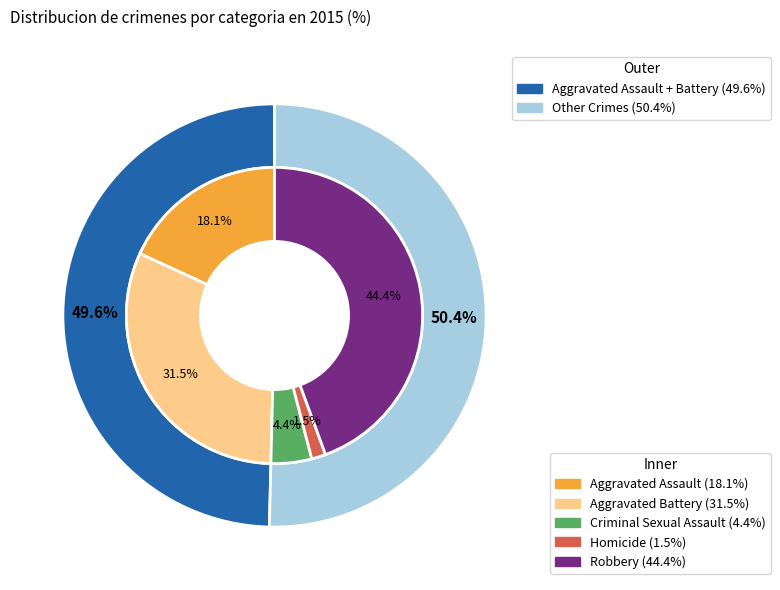

To the nearest percent, what is the combined percentage of Criminal Sexual Assault and Aggravated Assault?

23%